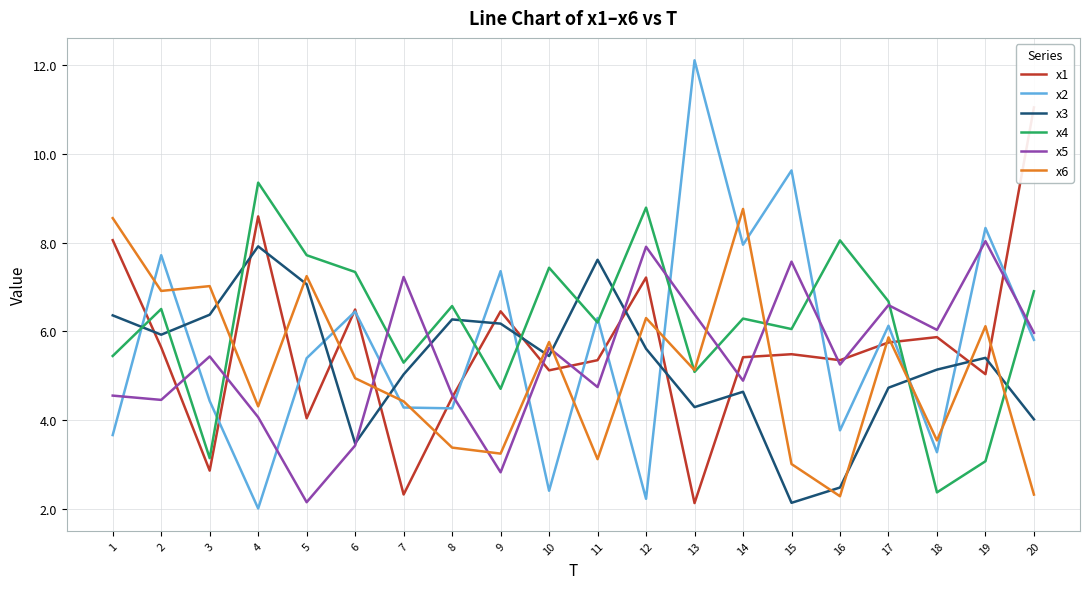

Rank the series at 8 from lowest to highest value.

x6, x2, x1, x5, x3, x4